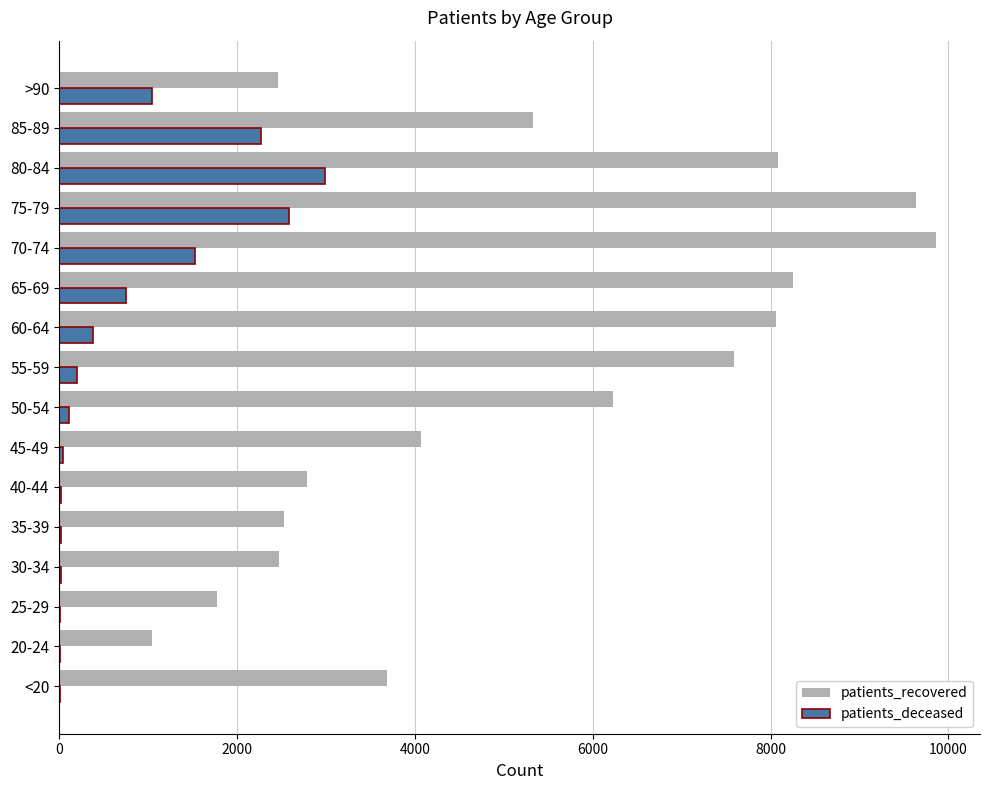

What is the maximum value for patients_deceased?

2986